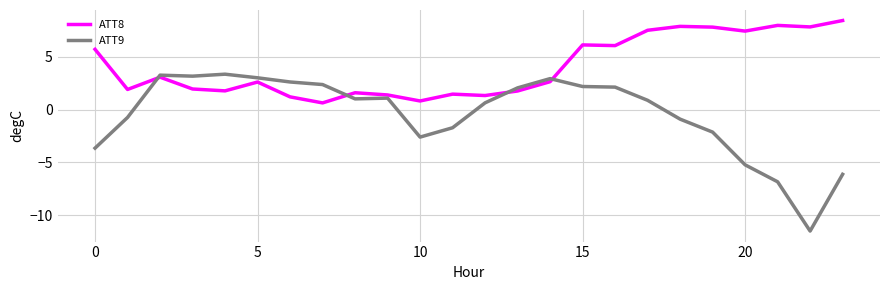

List the series in order of their peak value, highest first.

ATT8, ATT9